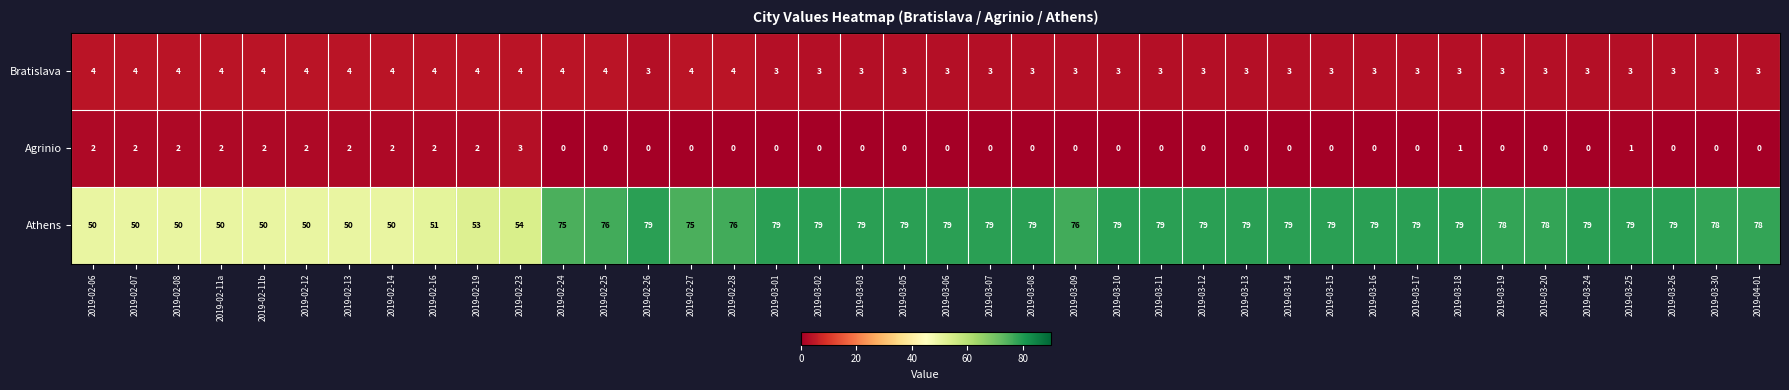

Rank the series by their maximum value, from highest to lowest.

Athens, Bratislava, Agrinio